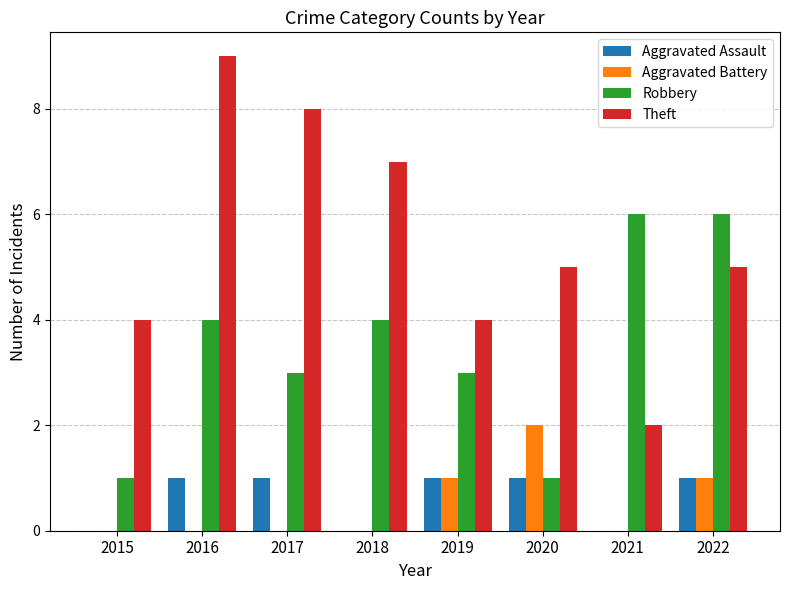

Between 2019 and 2021, which series saw the biggest shift?

Robbery